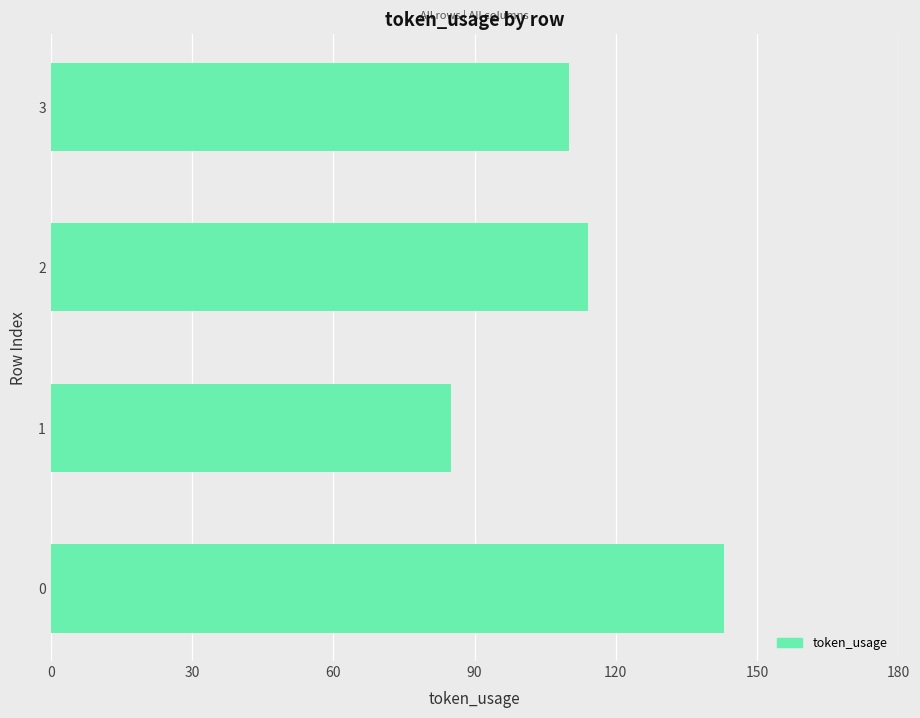

Approximately how many times larger is the value at 1 compared to 3?

0.8